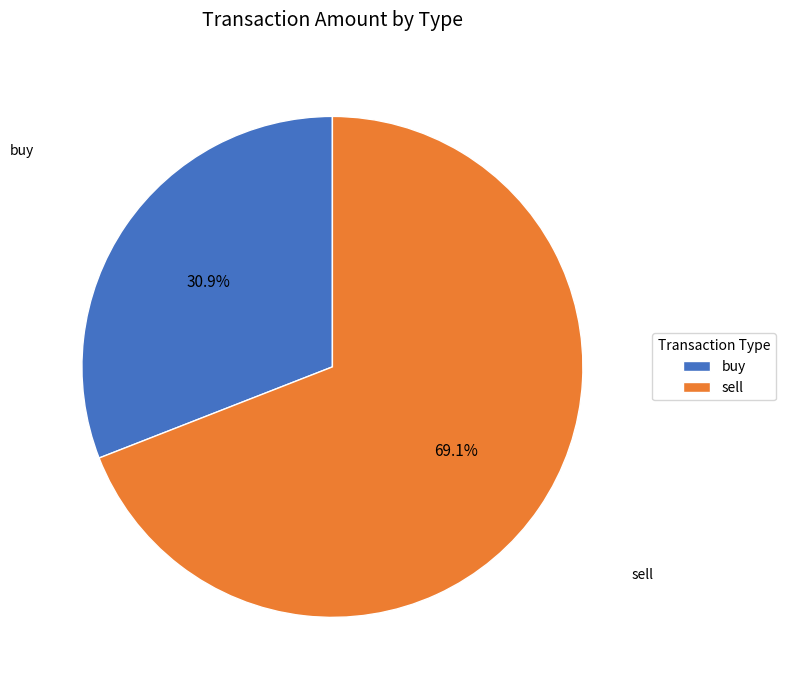

Is it true that buy is 24% of the pie?

False